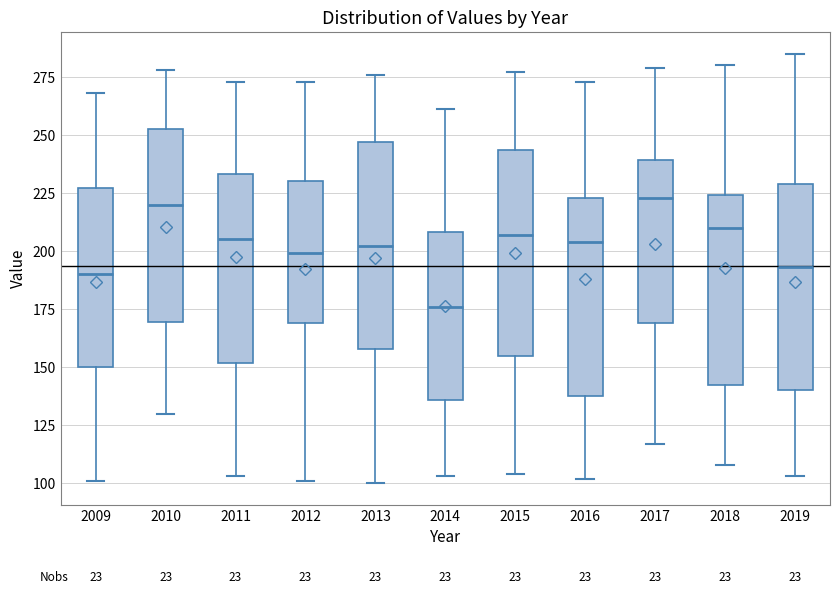

Reading left to right, transcribe this box plot: for each box, give where its median line is, the range the box spans, and where its two whiskers end, as read against the y-axis. The values are not printed on the chart, so give them approximately, as read against the axis.

2009: median 190, box 150 to 225, whiskers 100 to 270
2010: median 220, box 170 to 255, whiskers 130 to 280
2011: median 205, box 150 to 235, whiskers 105 to 275
2012: median 200, box 170 to 230, whiskers 100 to 275
2013: median 200, box 160 to 245, whiskers 100 to 275
2014: median 175, box 135 to 210, whiskers 105 to 260
2015: median 205, box 155 to 245, whiskers 105 to 275
2016: median 205, box 140 to 225, whiskers 100 to 275
2017: median 225, box 170 to 240, whiskers 115 to 280
2018: median 210, box 145 to 225, whiskers 110 to 280
2019: median 195, box 140 to 230, whiskers 105 to 285